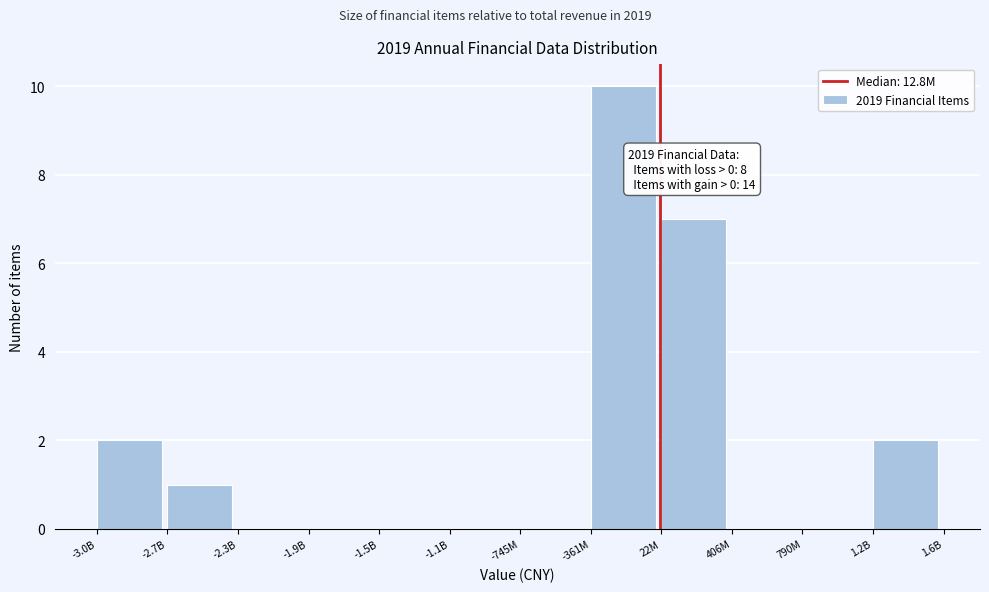

Reading right to left, what are all the values shown in this chart?

1.2B=2	790M=0	406M=0	22M=7	-361M=10	-745M=0	-1.1B=0	-1.5B=0	-1.9B=0	-2.3B=0	-2.7B=1	-3.0B=2